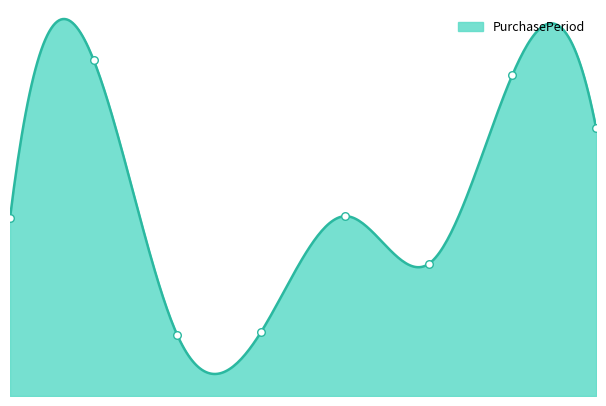

What is the change in value from 0 to 3?

-62